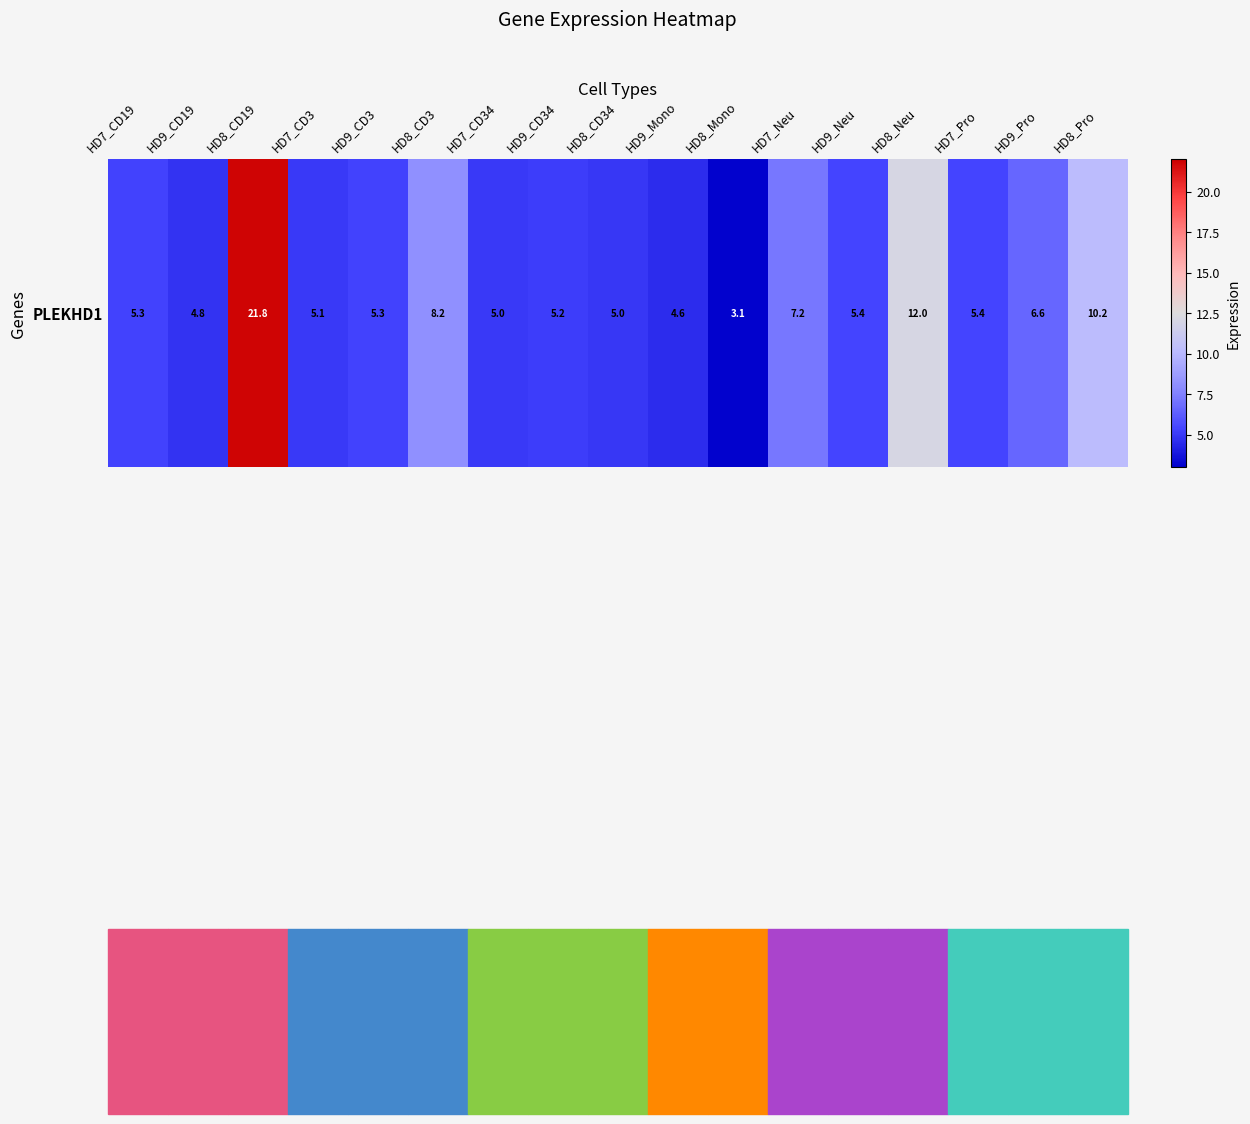

What is the smallest value displayed?

3.1